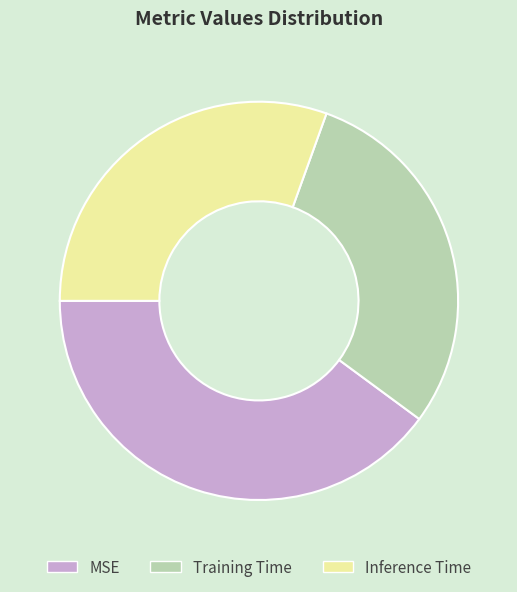

How many segments does this pie chart have?

3